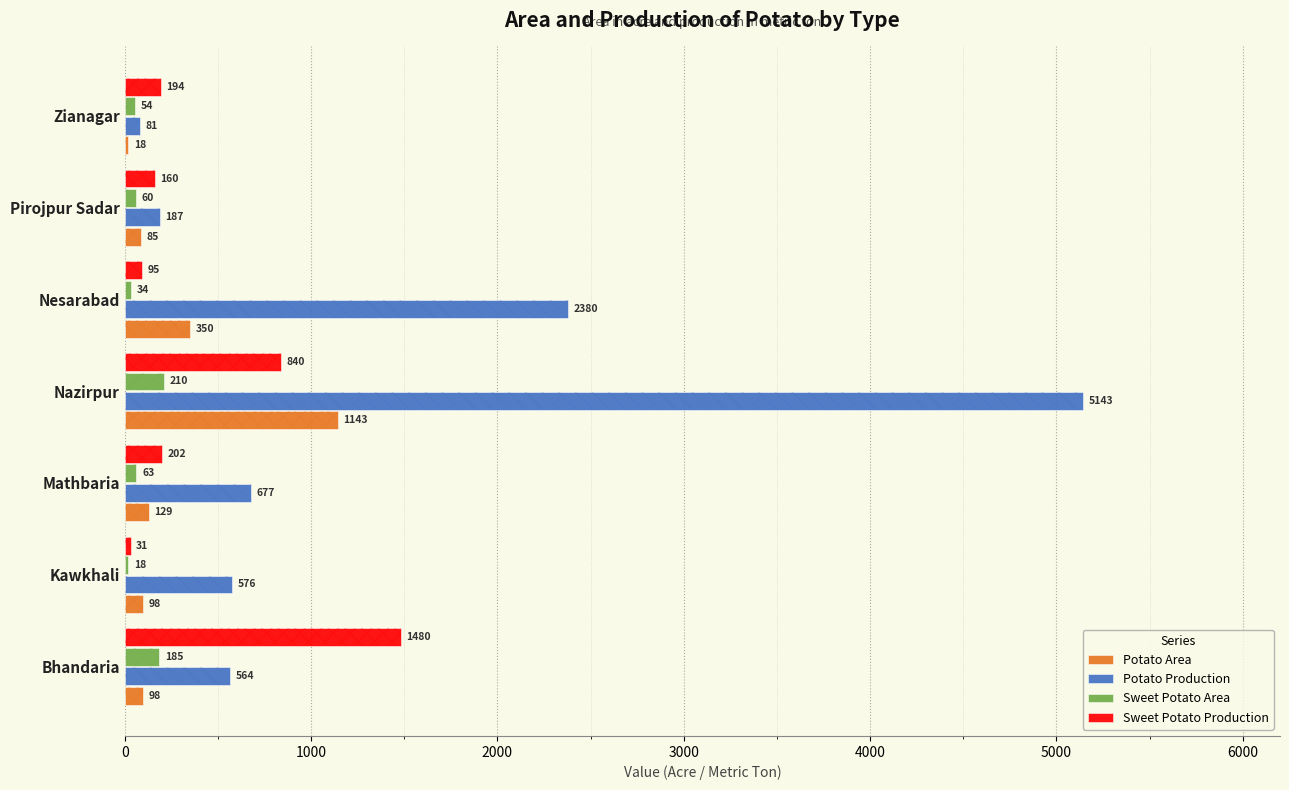

The Potato Area series shows 203 at Nesarabad. True or false?

False